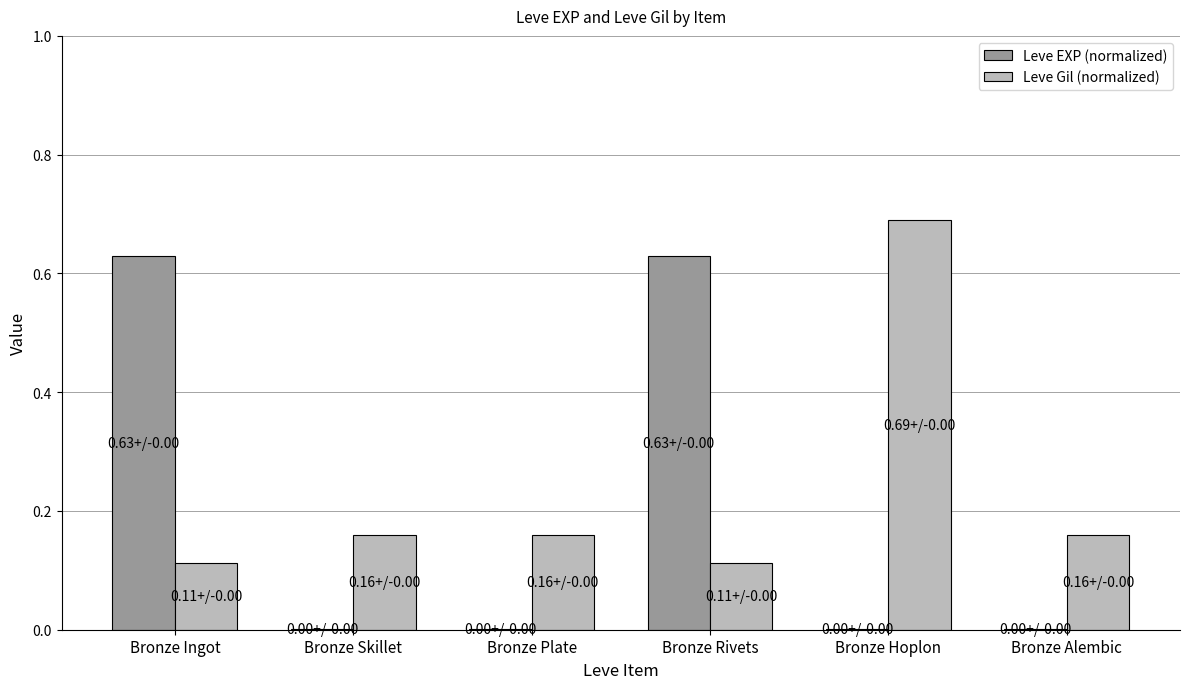

At which category does the chart reach its peak across all series?

Bronze Hoplon